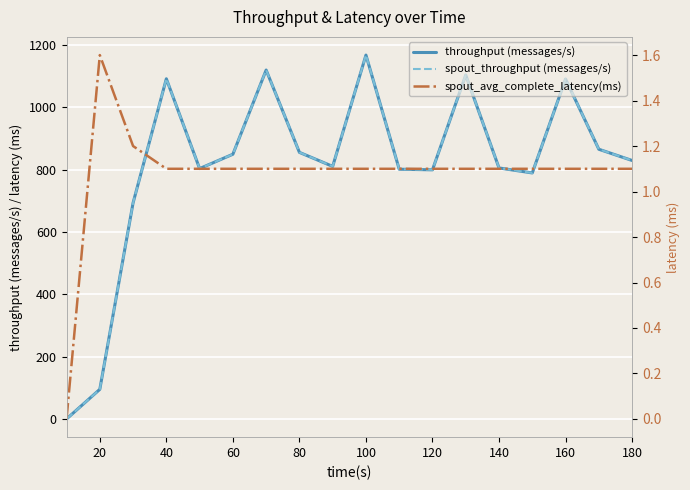

At 180, list the series in order from largest to smallest.

throughput (messages/s), spout_throughput (messages/s), spout_avg_complete_latency(ms)